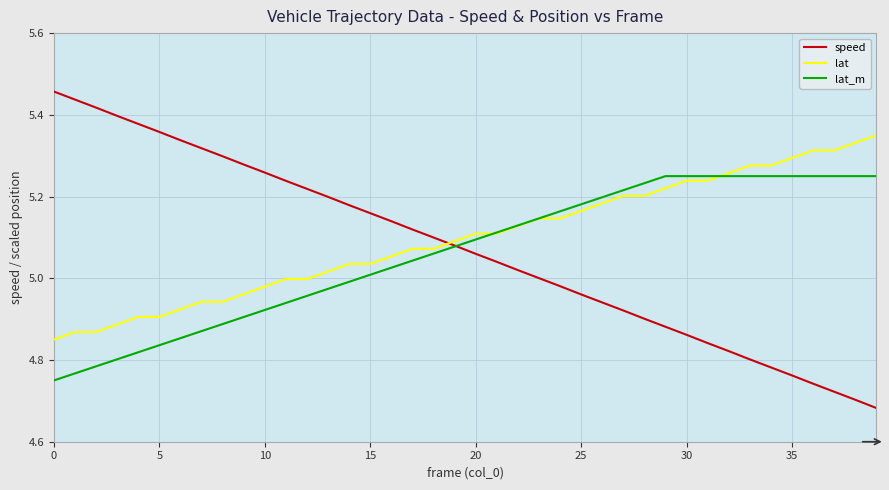

Is this an area chart (filled region under the line)?

No